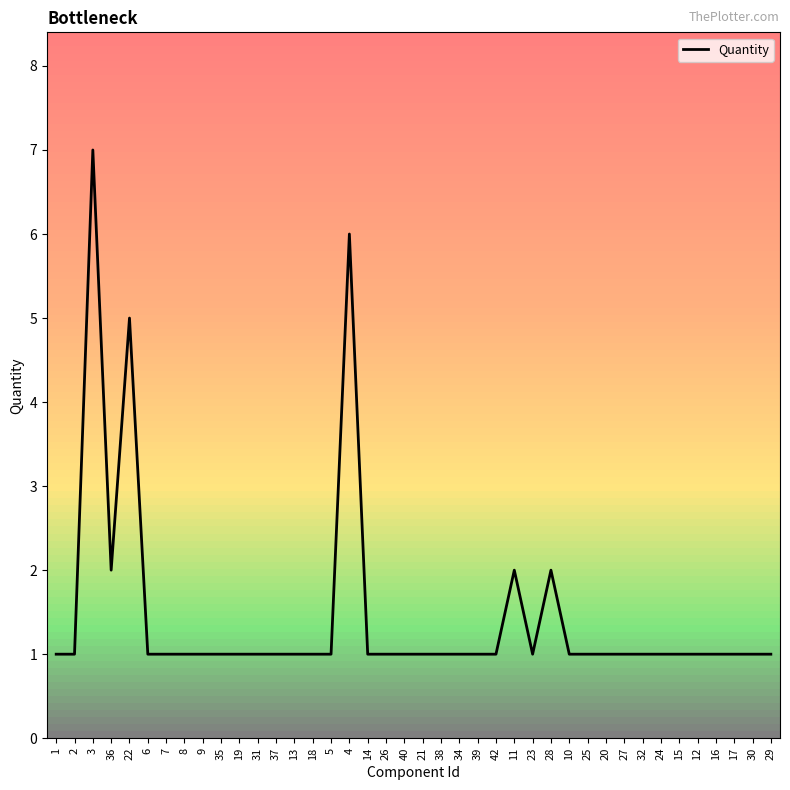

The value at 36 is 3. True or false?

False